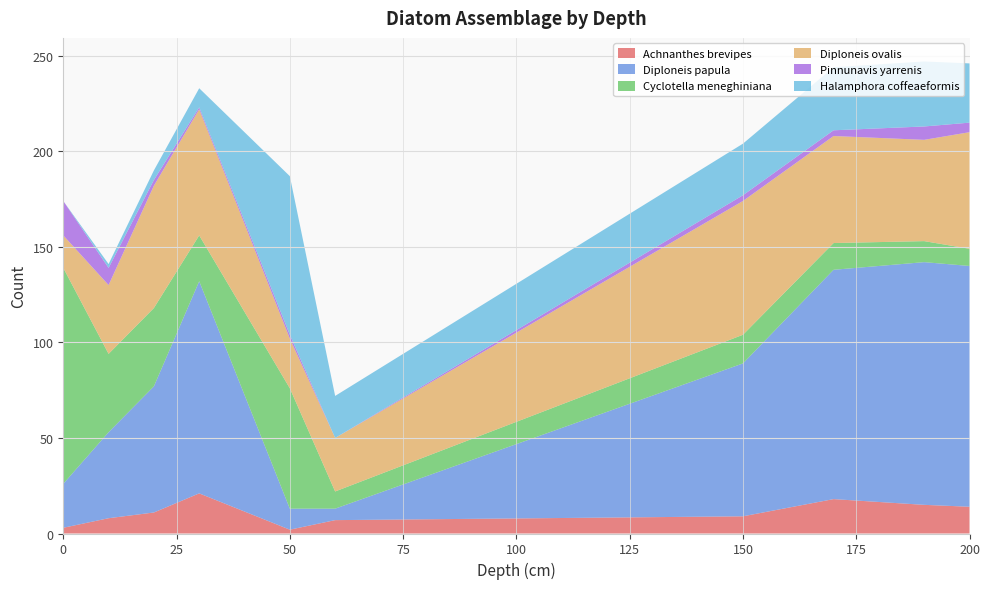

Reading left to right, extract all data points from this chart.

Achnanthes brevipes: 3	8	11	21	2	7	9	18	15	14
Diploneis papula: 23	45	66	111	11	6	80	120	127	126
Cyclotella meneghiniana: 113	41	41	24	63	9	15	14	11	9
Diploneis ovalis: 17	36	64	66	26	28	70	56	53	61
Pinnunavis yarrenis: 18	9	3	1	2	0	3	3	7	5
Halamphora coffeaeformis: 0	2	5	10	83	22	27	33	34	31